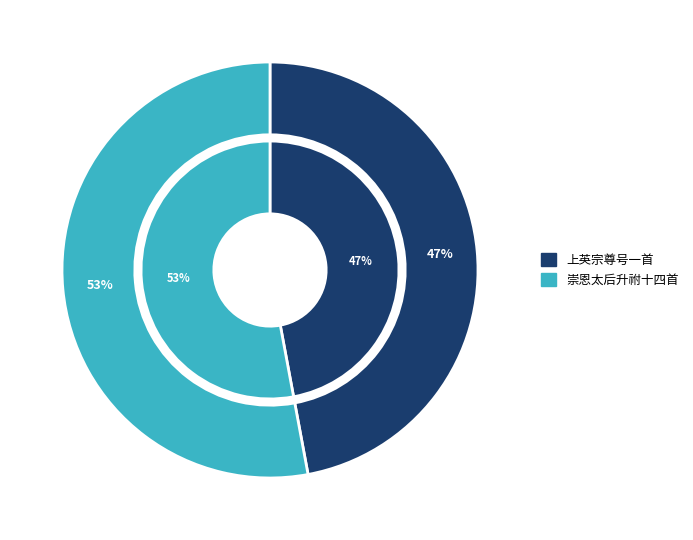

Does 上英宗尊号一首 入门用《正安》。 account for over 50% of the chart?

No